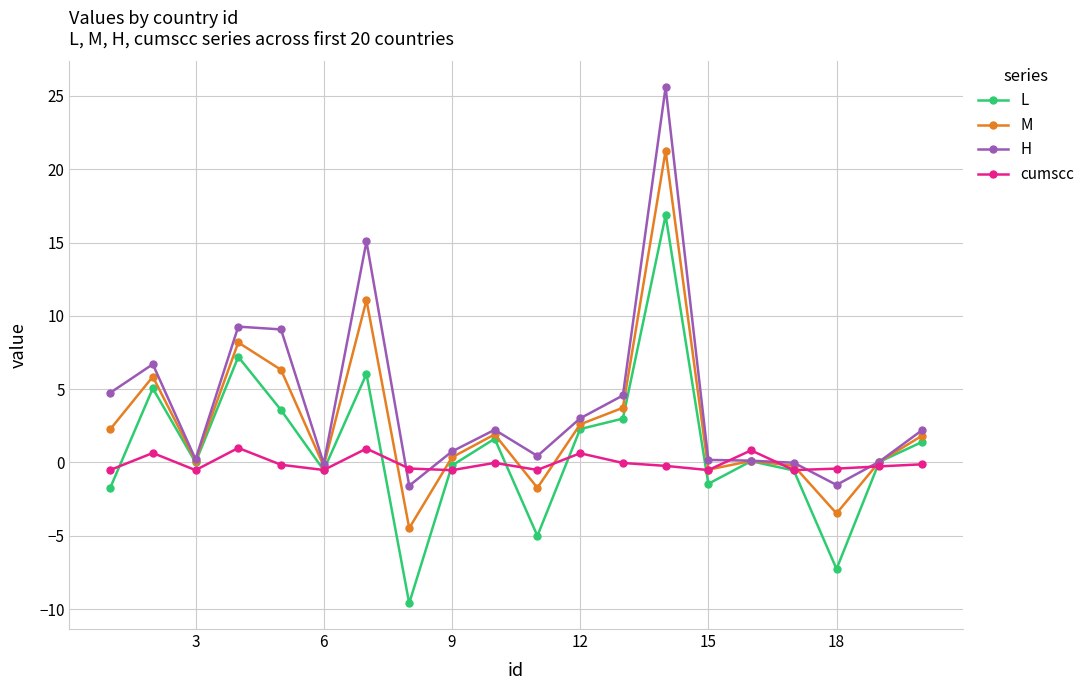

Does the chart display data point markers on the line(s)?

Yes